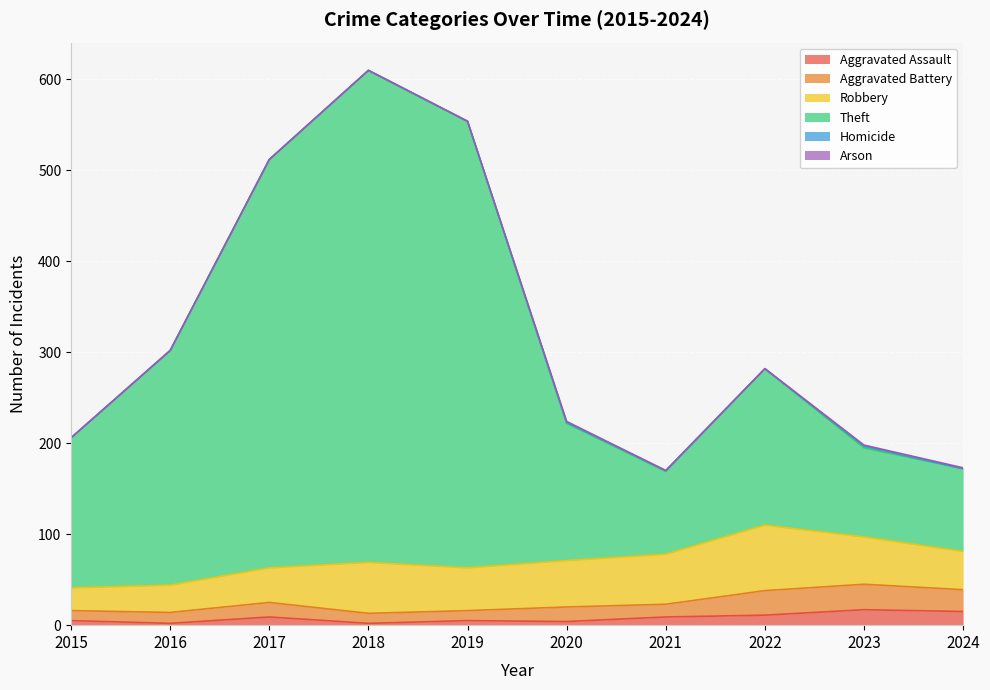

Where is Robbery nearest to the value 48?

2019